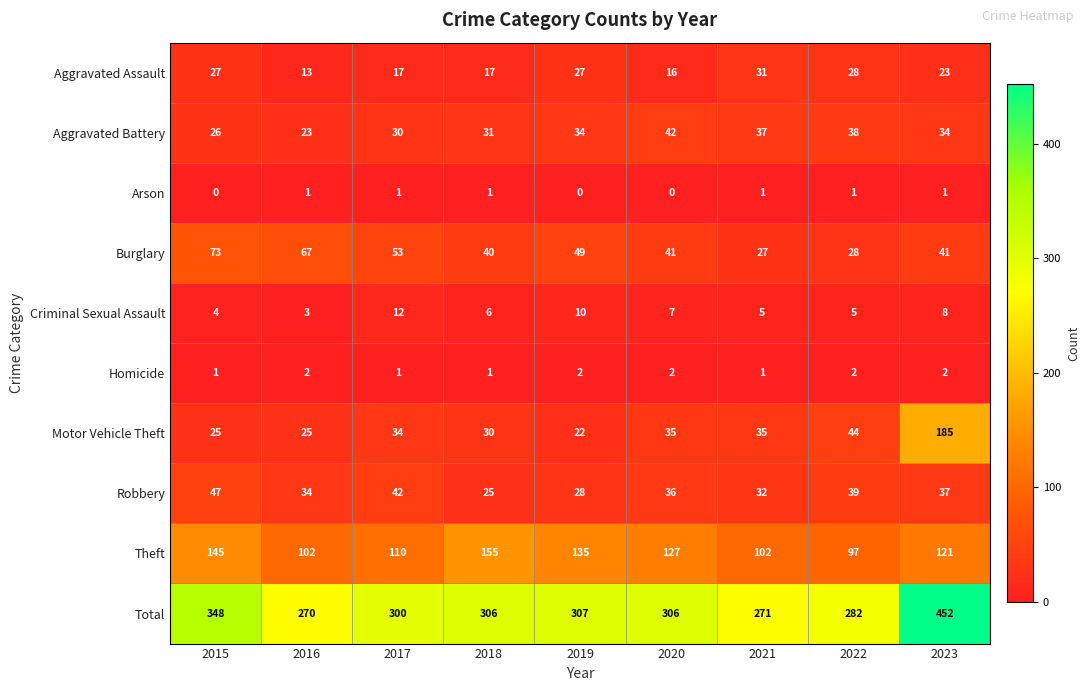

At which category does the chart reach its peak across all series?

2023